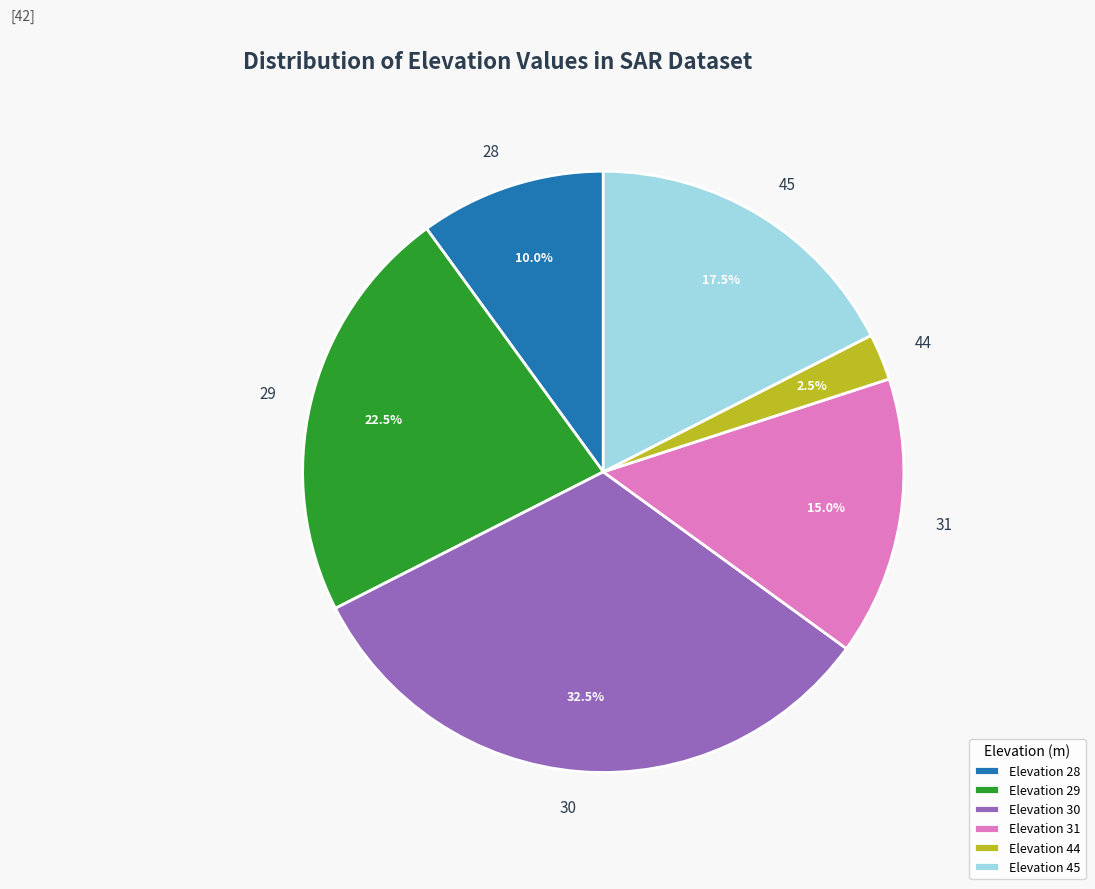

Which slice is the smallest?

Elevation 44